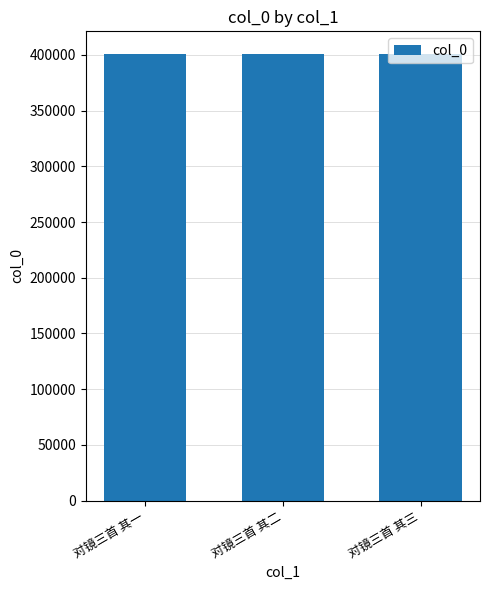

What is the maximum value shown in the chart?

401137